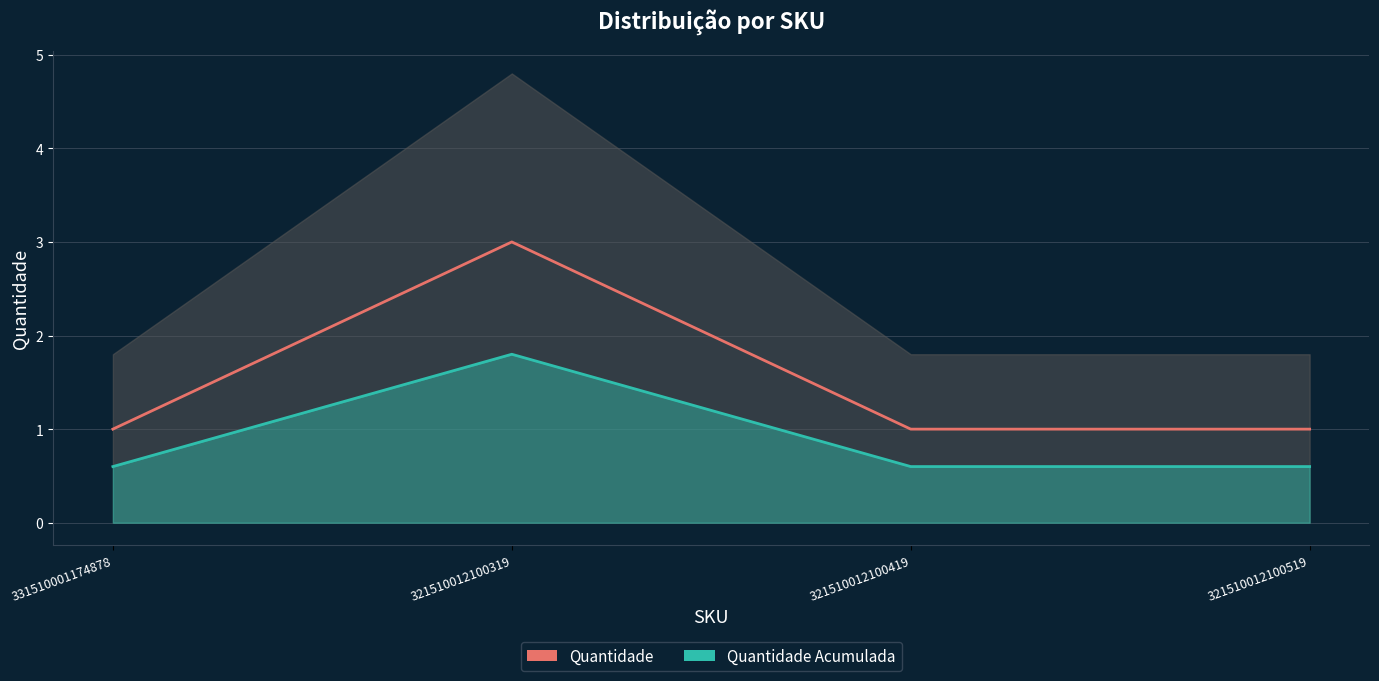

What are all the series names shown in the legend?

Quantidade, Quantidade Acumulada